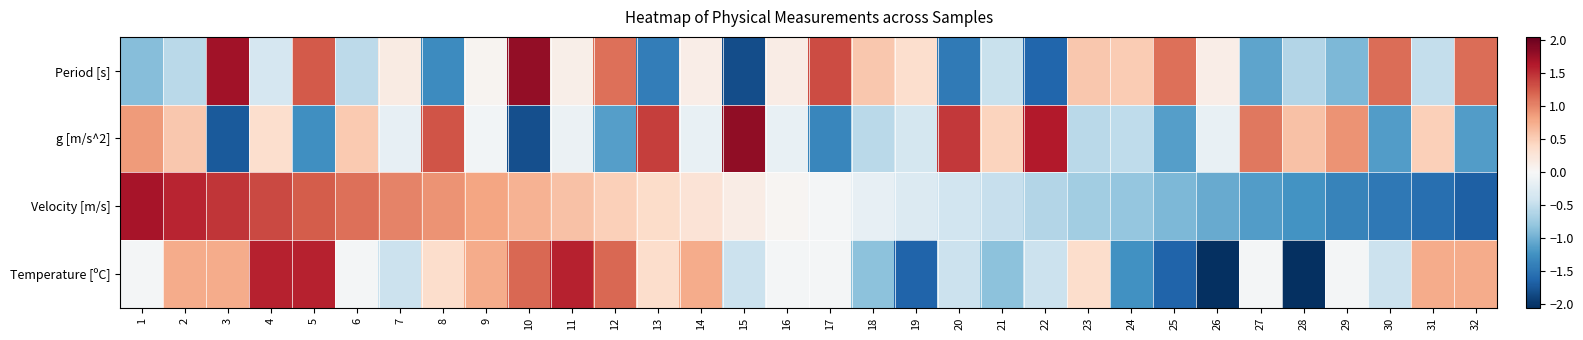

Reading left to right, transcribe all the data shown in this chart.

Period [s]: 1=-0.9	2=-0.6	3=1.7	4=-0.3	5=1.3	6=-0.5	7=0.2	8=-1.3	9=0.1	10=1.8	11=0.1	12=1.1	13=-1.4	14=0.1	15=-1.8	16=0.2	17=1.3	18=0.5	19=0.4	20=-1.5	21=-0.5	22=-1.6	23=0.6	24=0.5	25=1.1	26=0.1	27=-1.1	28=-0.6	29=-0.9	30=1.1	31=-0.5	32=1.1
g [m/s^2]: 1=0.9	2=0.6	3=-1.7	4=0.3	5=-1.3	6=0.5	7=-0.2	8=1.3	9=-0.1	10=-1.8	11=-0.1	12=-1.1	13=1.4	14=-0.1	15=1.8	16=-0.2	17=-1.3	18=-0.5	19=-0.4	20=1.5	21=0.5	22=1.6	23=-0.6	24=-0.5	25=-1.1	26=-0.1	27=1.1	28=0.6	29=0.9	30=-1.1	31=0.5	32=-1.1
Velocity [m/s]: 1=1.7	2=1.6	3=1.5	4=1.4	5=1.2	6=1.1	7=1.0	8=0.9	9=0.8	10=0.7	11=0.6	12=0.5	13=0.4	14=0.3	15=0.2	16=0.0	17=-0.0	18=-0.2	19=-0.3	20=-0.4	21=-0.5	22=-0.6	23=-0.7	24=-0.8	25=-0.9	26=-1.0	27=-1.1	28=-1.2	29=-1.4	30=-1.5	31=-1.6	32=-1.7
Temperature [ºC]: 1=-0.0	2=0.8	3=0.8	4=1.6	5=1.6	6=-0.0	7=-0.4	8=0.4	9=0.8	10=1.2	11=1.6	12=1.2	13=0.4	14=0.8	15=-0.4	16=-0.0	17=-0.0	18=-0.8	19=-1.7	20=-0.4	21=-0.8	22=-0.4	23=0.4	24=-1.2	25=-1.7	26=-2.1	27=-0.0	28=-2.1	29=-0.0	30=-0.4	31=0.8	32=0.8